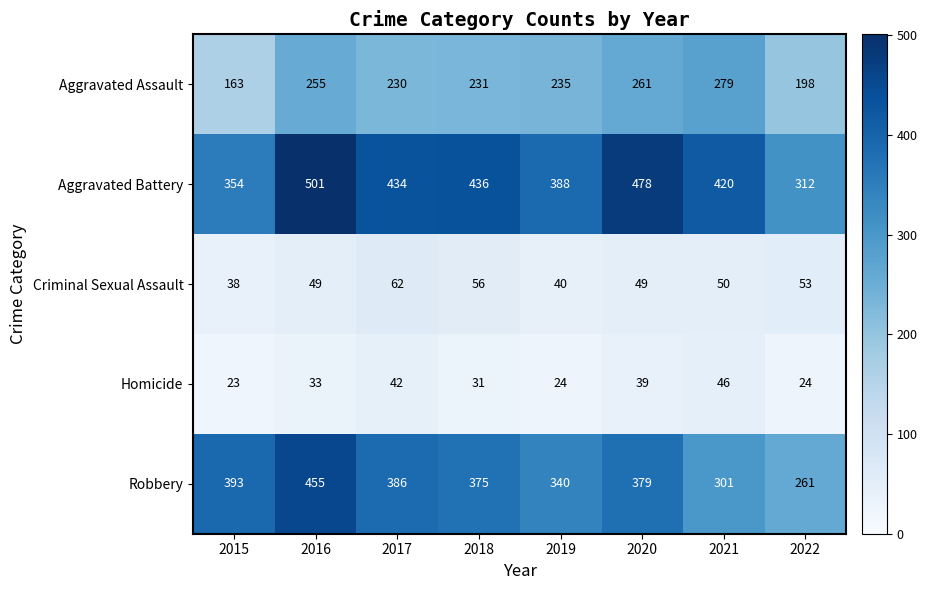

What is the sum of all Homicide values?

262